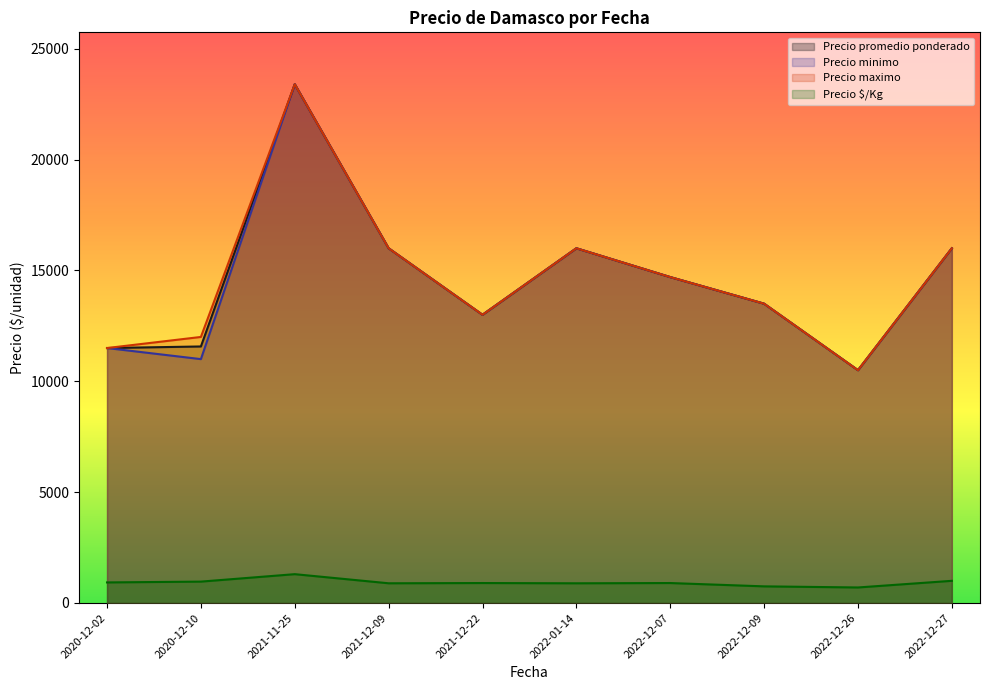

Is it true that Precio maximo equals 4312 at 2021-12-09?

False